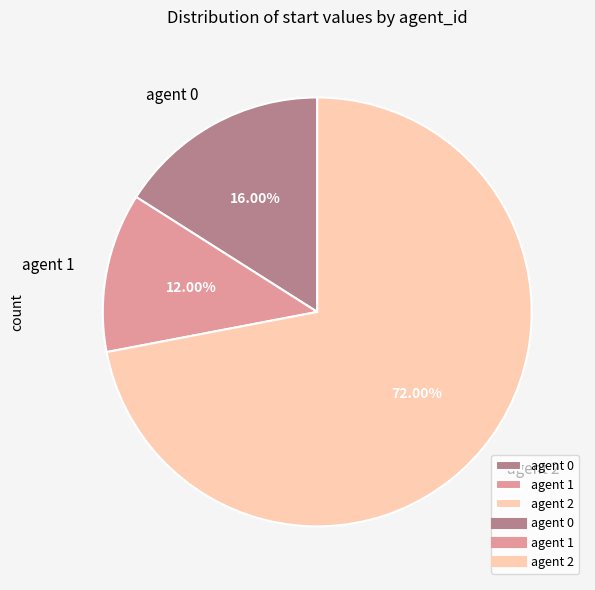

Is the sum of agent 2 and agent 1 greater than half?

Yes